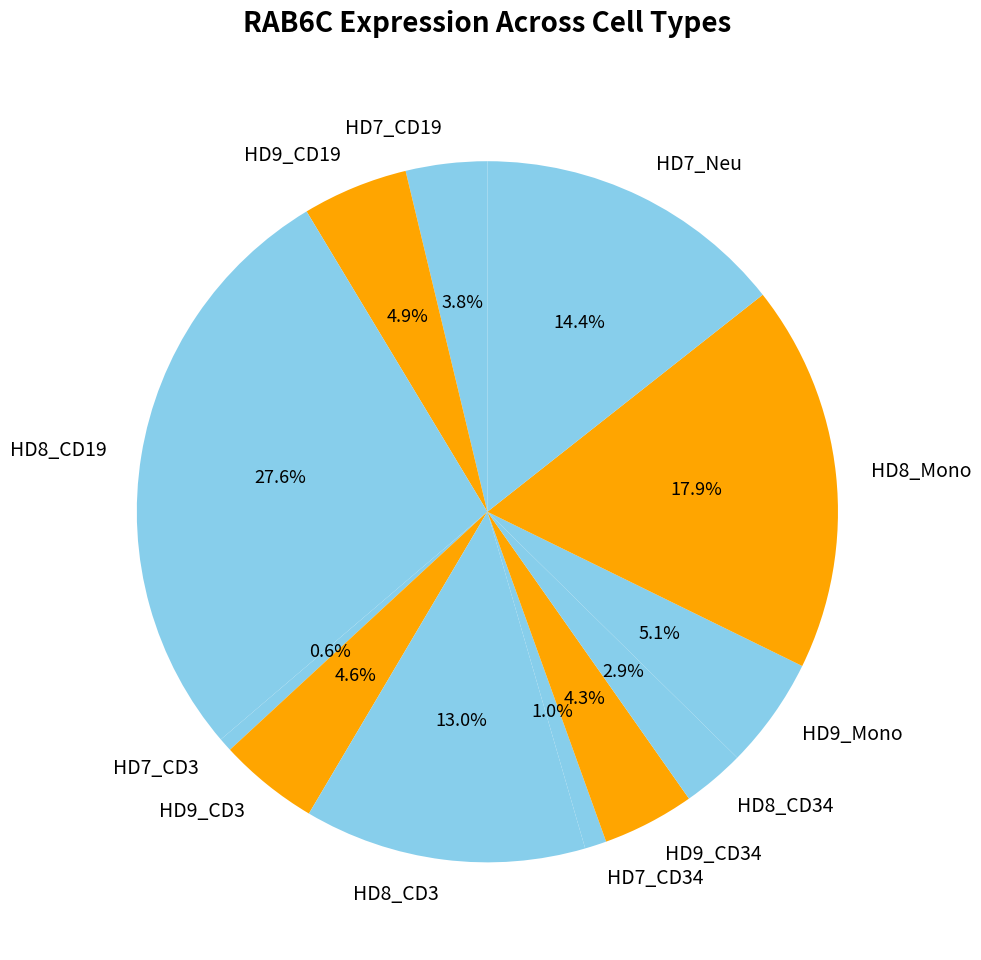

Combined, do HD7_CD19 and HD8_CD3 account for over 50%?

No